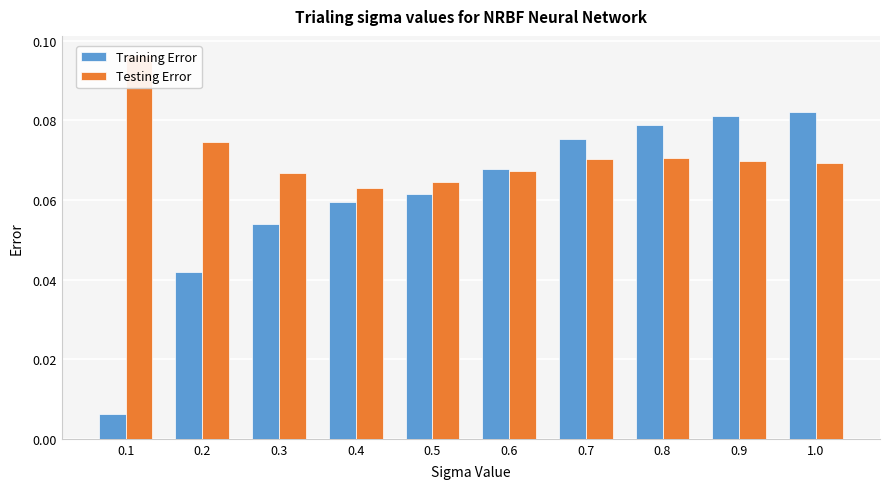

Reading left to right, extract all data points from this chart.

Training Error: 0.0	0.0	0.1	0.1	0.1	0.1	0.1	0.1	0.1	0.1
Testing Error: 0.1	0.1	0.1	0.1	0.1	0.1	0.1	0.1	0.1	0.1